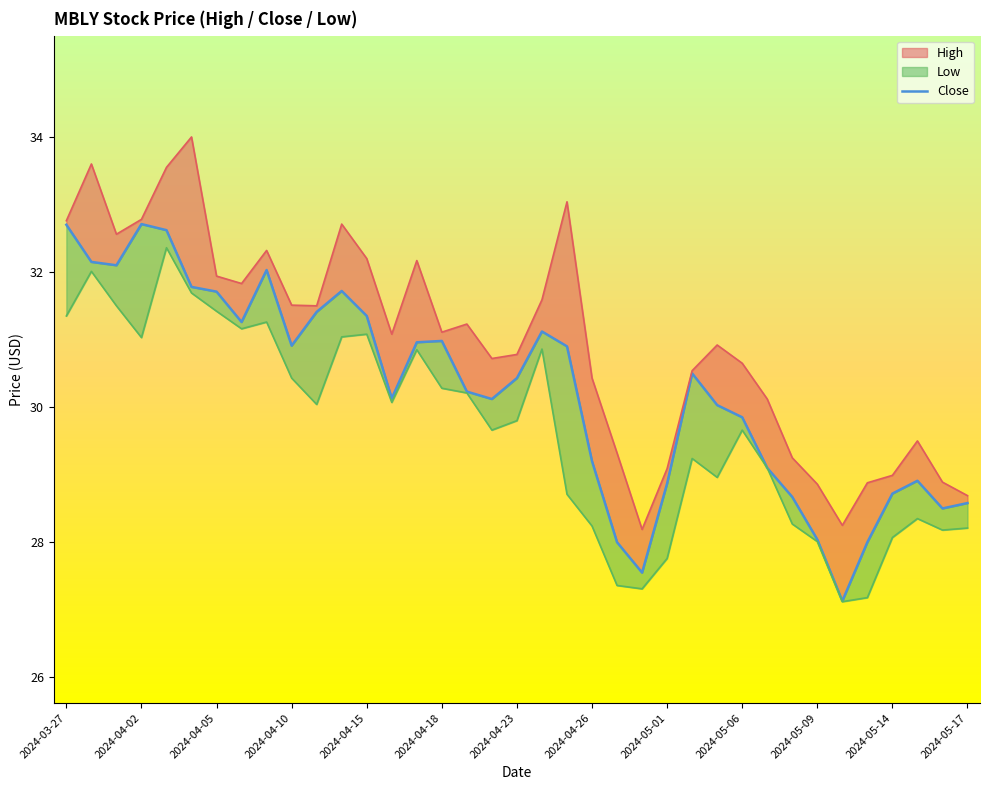

Reading left to right, transcribe all the data shown in this chart.

32.7	32.2	32.1	32.7	32.6	31.8	31.7	31.3	32.0	30.9	31.4	31.7	31.4	30.1	31.0	31.0	30.2	30.1	30.4	31.1	30.9	29.2	28.0	27.5	28.9	30.5	30.0	29.9	29.1	28.7	28.0	27.1	28.0	28.7	28.9	28.5	28.6